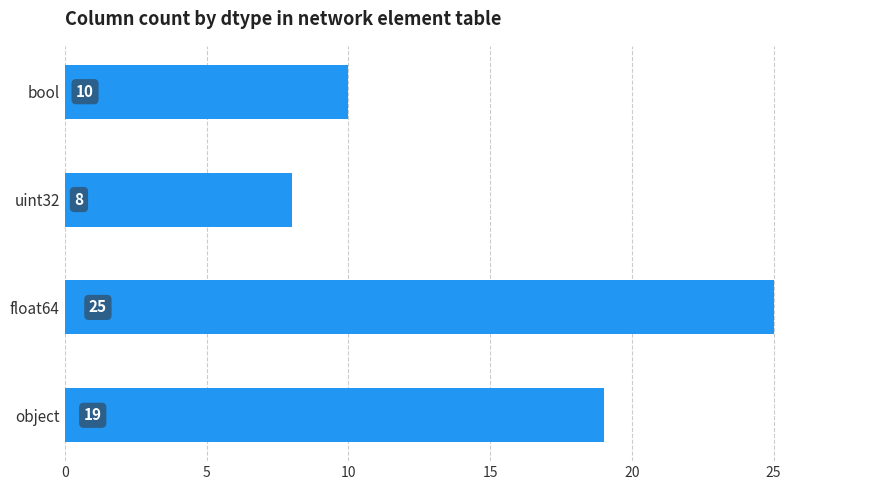

What is the sum of all values?

62